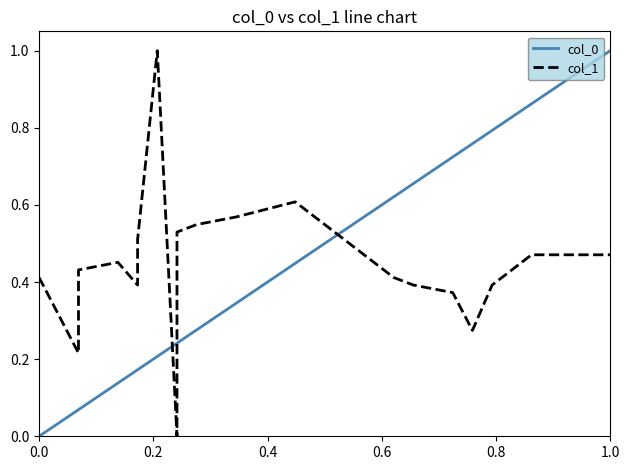

Reading right to left, extract all data points from this chart.

col_0: 1.0	0.9	0.8	0.8	0.8	0.7	0.7	0.6	0.4	0.3	0.3	0.2	0.2	0.2	0.2	0.2	0.1	0.1	0.1	0.0
col_1: 0.5	0.5	0.4	0.4	0.3	0.4	0.4	0.4	0.6	0.6	0.5	0.5	0.0	1.0	0.5	0.4	0.5	0.4	0.2	0.4